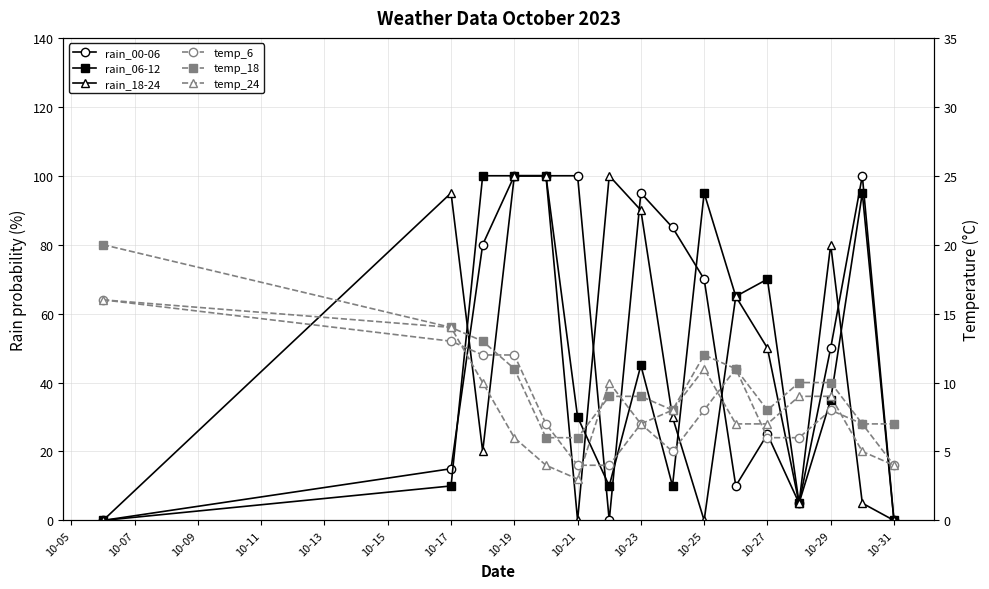

How many intersections are there between rain_00-06 and temp_18?

8